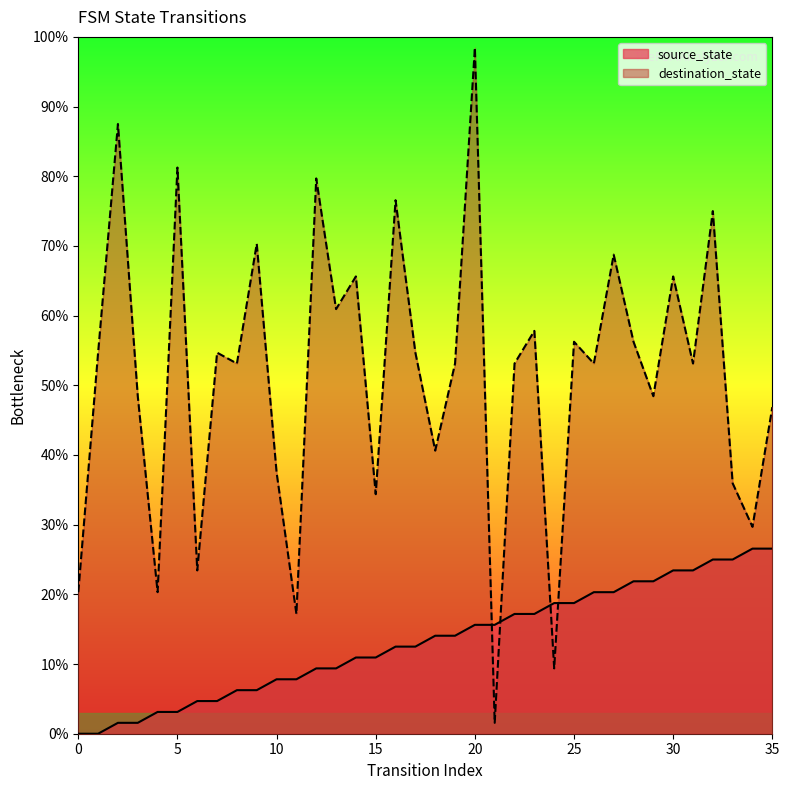

Reading right to left, what are all the values shown in this chart?

source_state: 26.6	26.6	25.0	25.0	23.4	23.4	21.9	21.9	20.3	20.3	18.8	18.8	17.2	17.2	15.6	15.6	14.1	14.1	12.5	12.5	10.9	10.9	9.4	9.4	7.8	7.8	6.2	6.2	4.7	4.7	3.1	3.1	1.6	1.6	0.0	0.0
destination_state: 46.9	29.7	35.9	75.0	53.1	65.6	48.4	56.2	68.8	53.1	56.2	9.4	57.8	53.1	1.6	98.4	53.1	40.6	54.7	76.6	34.4	65.6	60.9	79.7	17.2	37.5	70.3	53.1	54.7	23.4	81.2	20.3	48.4	87.5	54.7	20.3